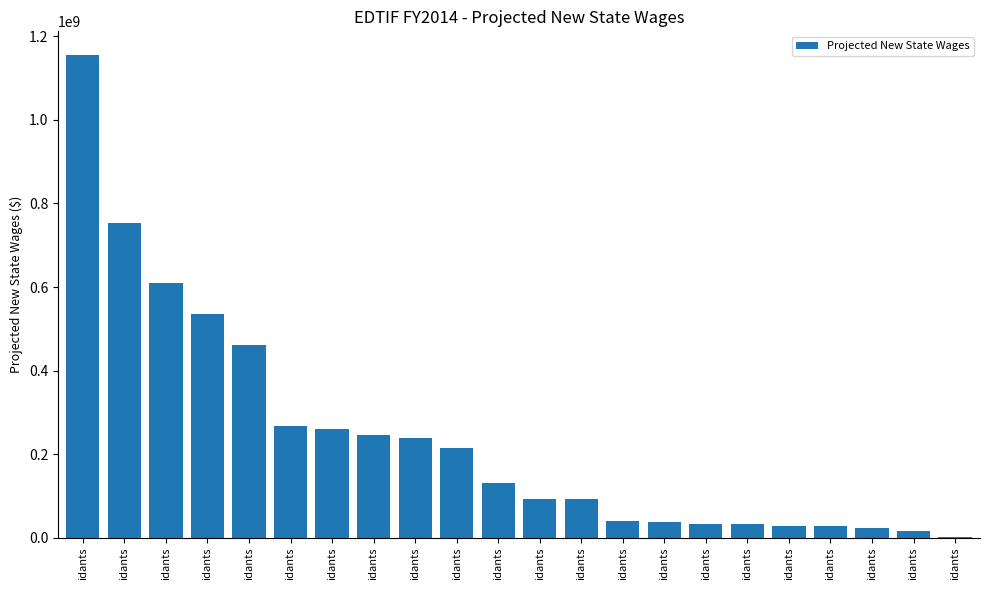

What is the difference between the second highest and minimum values?

752136126